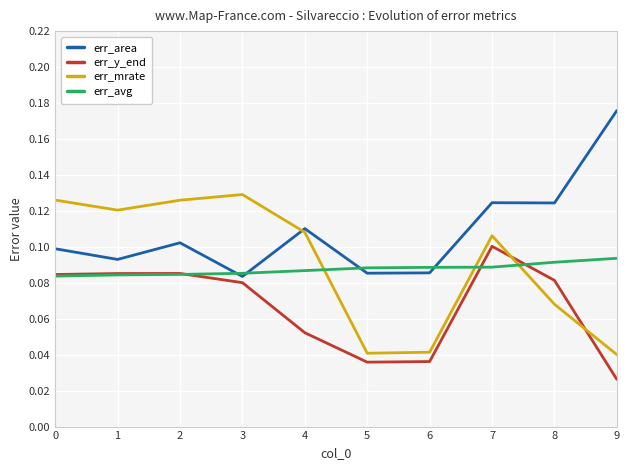

Is it true that err_mrate equals 0.1 at 0?

True